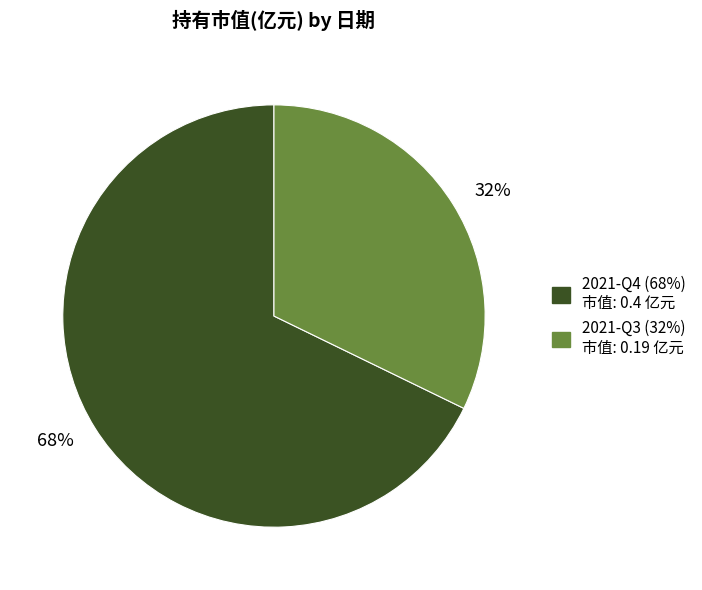

Do 68% and 32% together represent more than half of the pie?

Yes